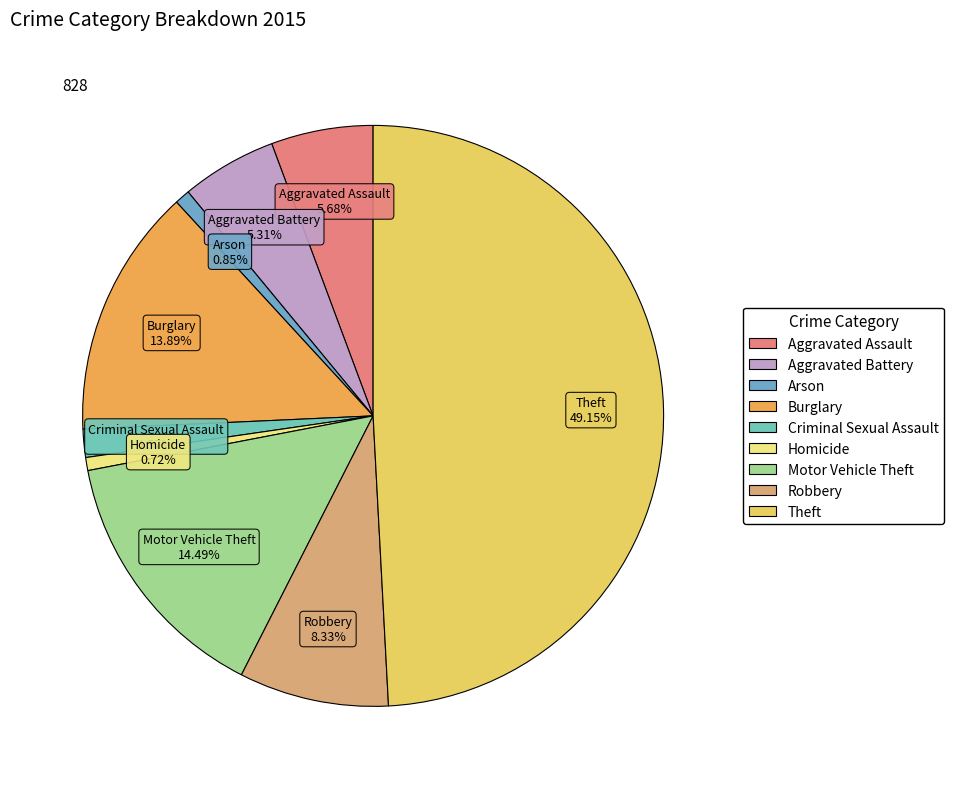

To the nearest percent, what is the difference between the Arson and Motor Vehicle Theft slice percentages?

14%